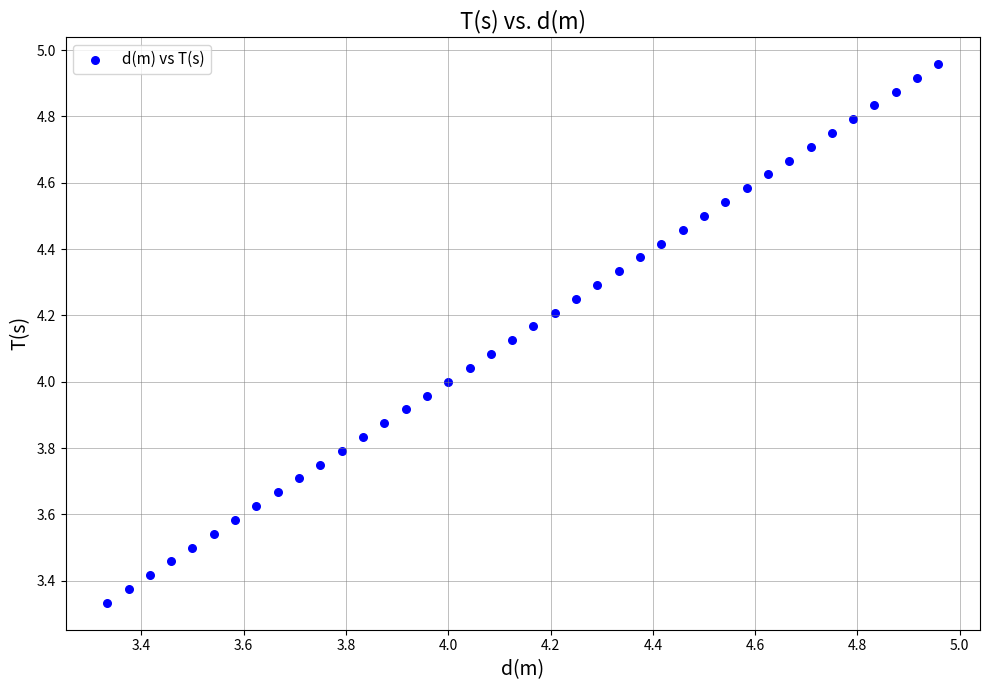

What is the range of X values (max minus min)?

1.6